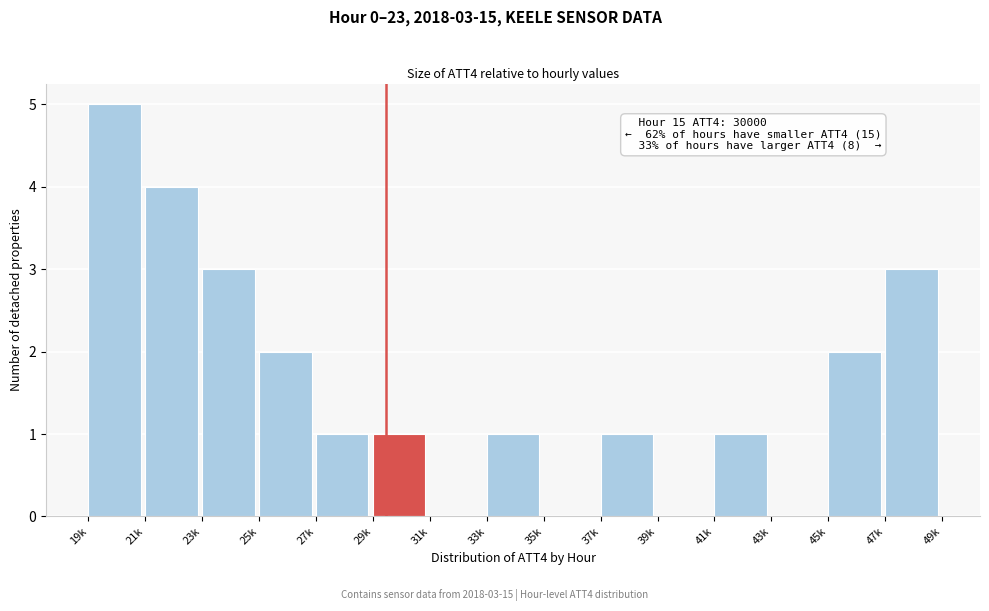

Reading left to right, what are all the values shown in this chart?

19k=5	21k=4	23k=3	25k=2	27k=1	29k=1	31k=0	33k=1	35k=0	37k=1	39k=0	41k=1	43k=0	45k=2	47k=3